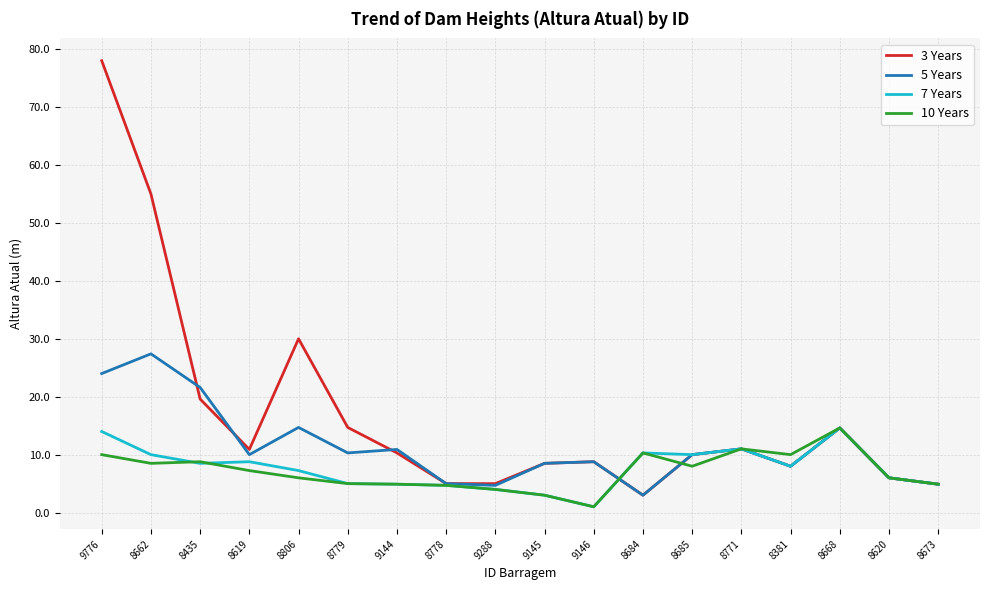

Which series changed the most between 8619 and 8668?

10 Years